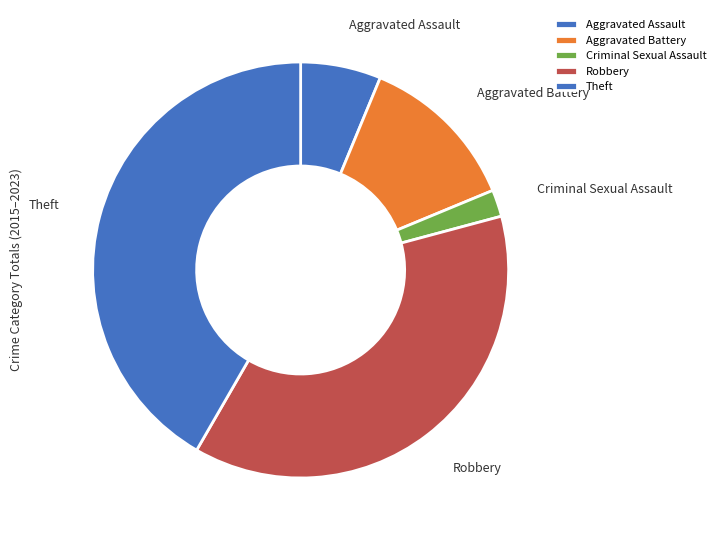

Is the sum of Aggravated Assault and Aggravated Battery greater than half?

No